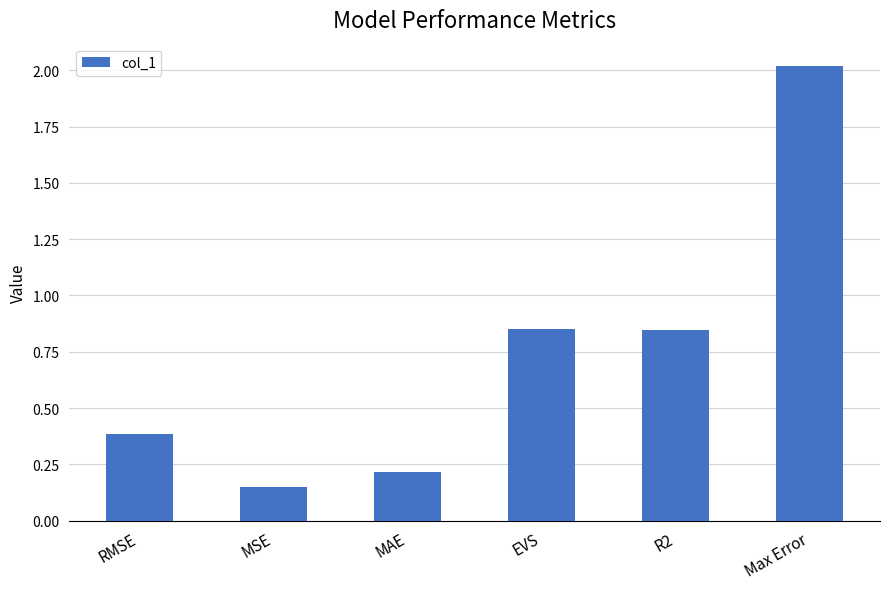

Between EVS and MAE, which is larger?

EVS